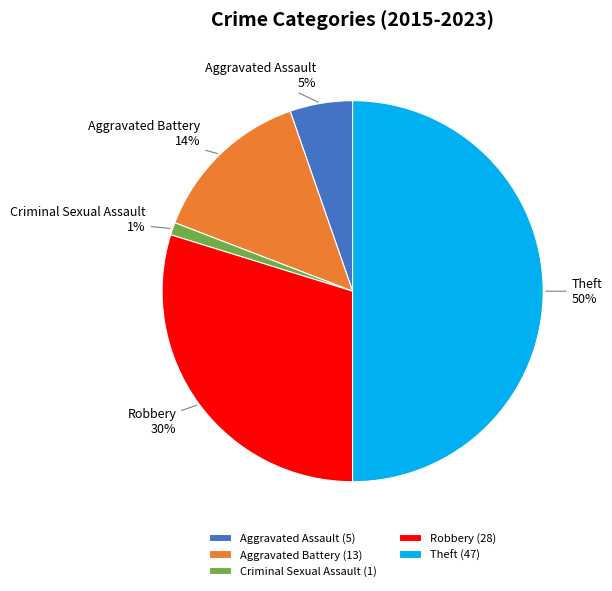

To the nearest percent, what is the average slice percentage?

20%